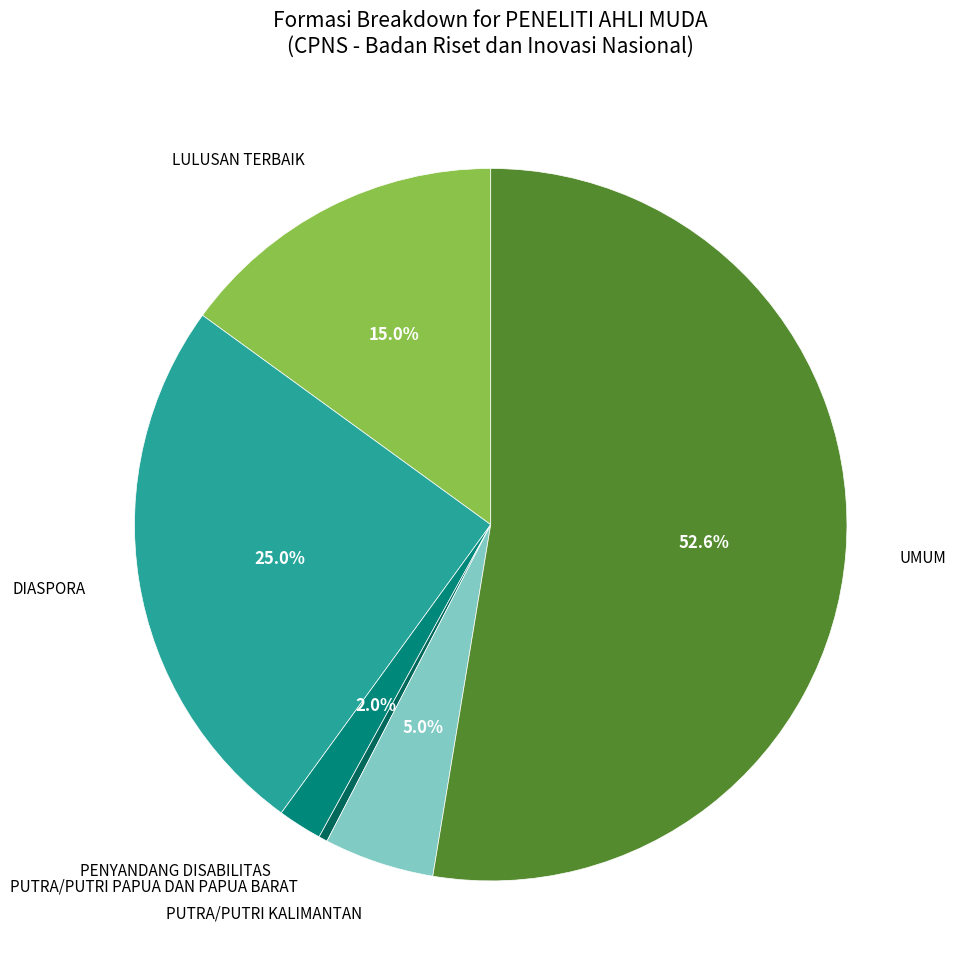

Is there a majority slice in this chart?

Yes